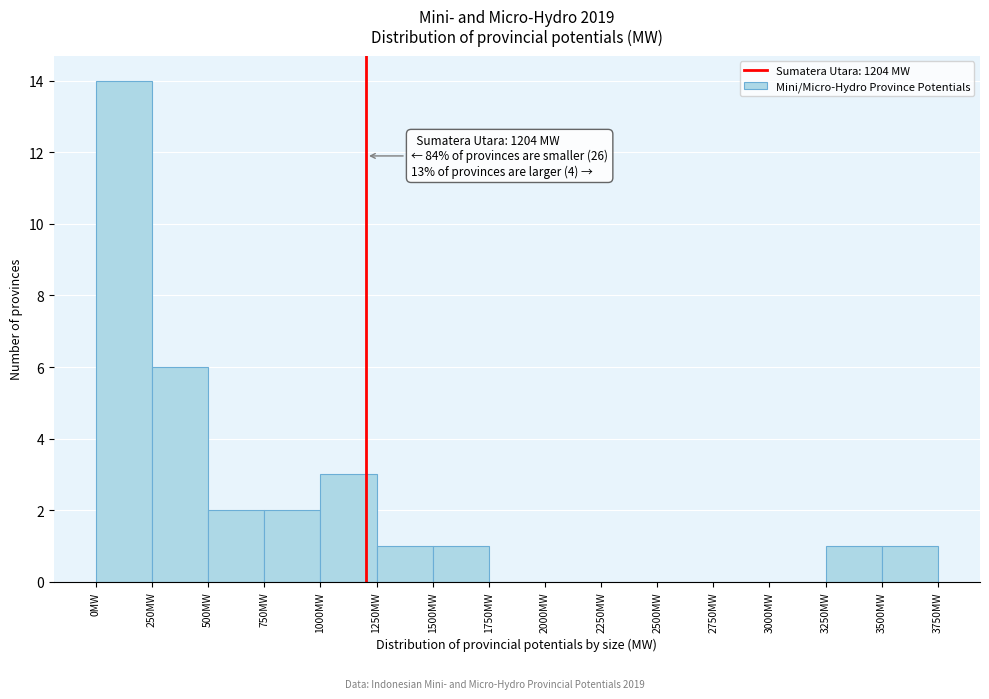

Over which range of the x-axis is the bar tallest?

0 to 250